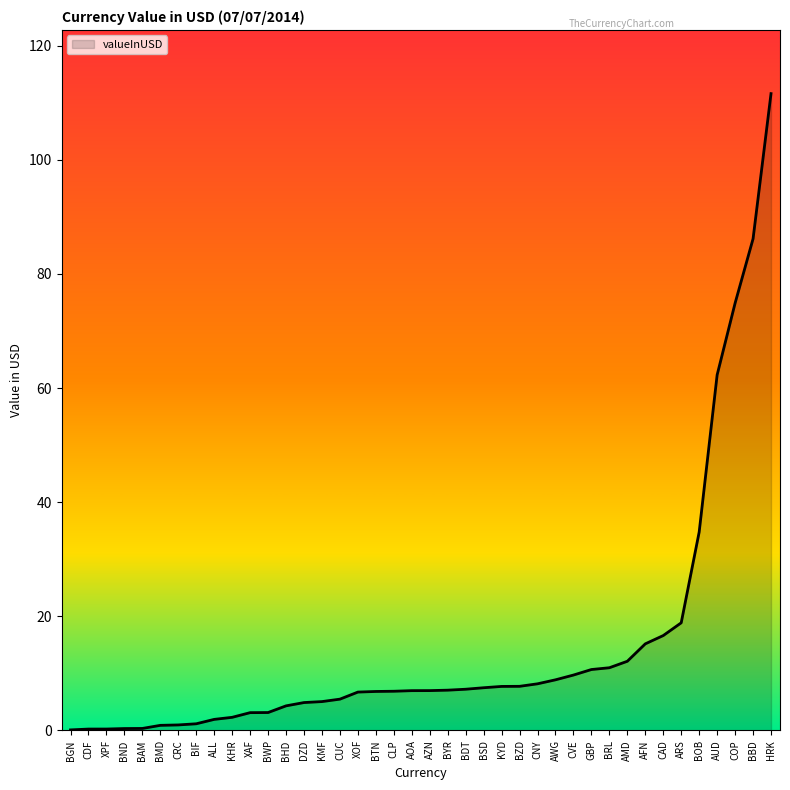

What is the ratio of the value at BSD to the value at AFN?

0.5